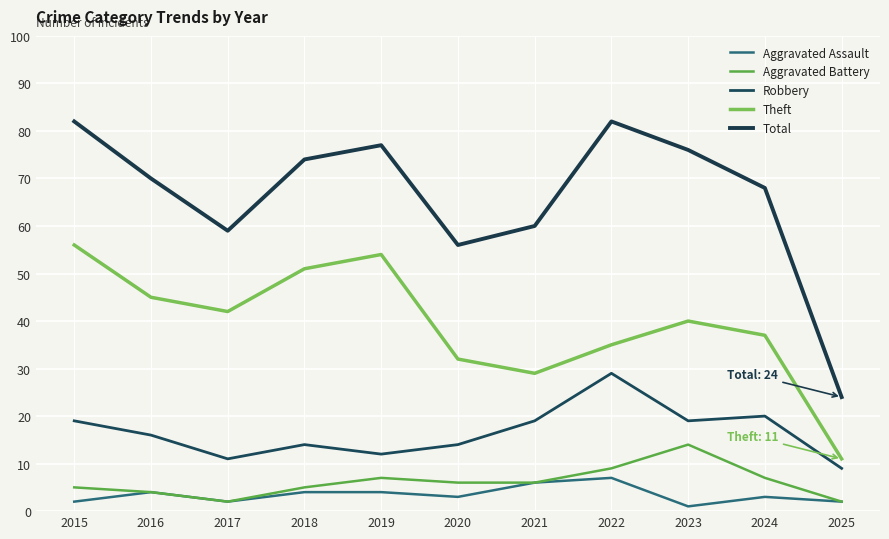

Which category has the lowest value in the Robbery series?

2025